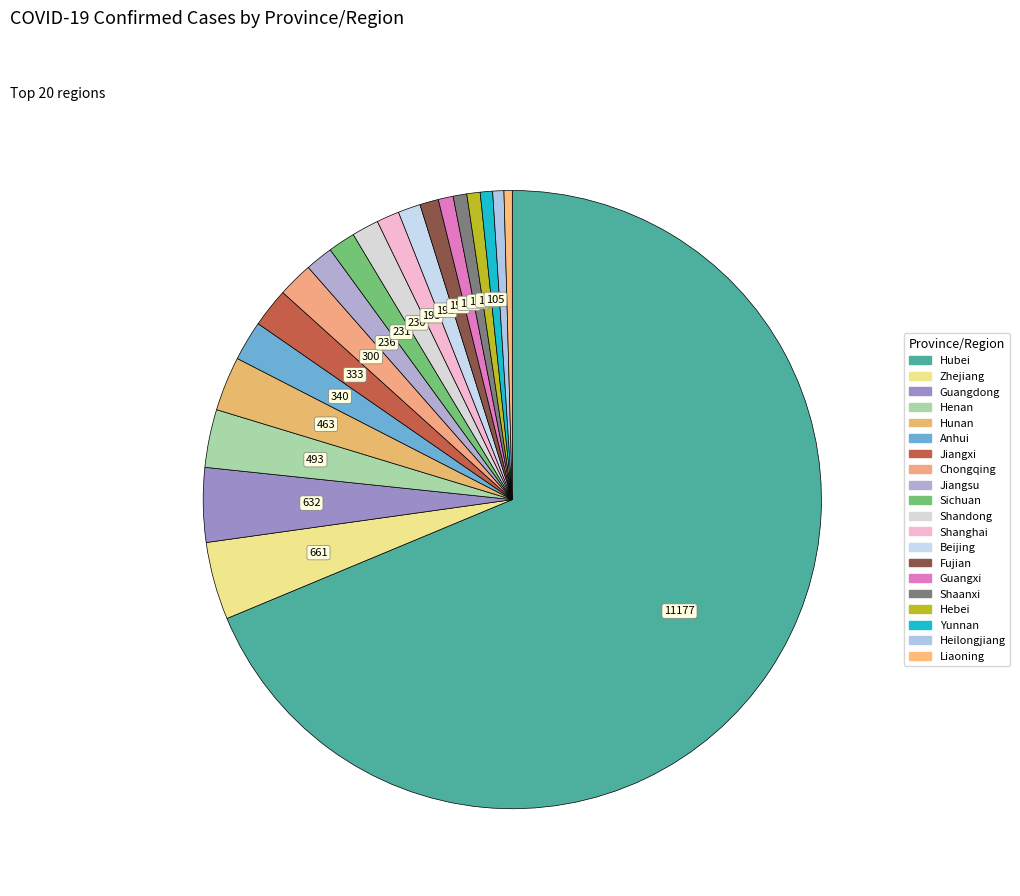

Is it true that Liaoning is 0% of the pie?

True